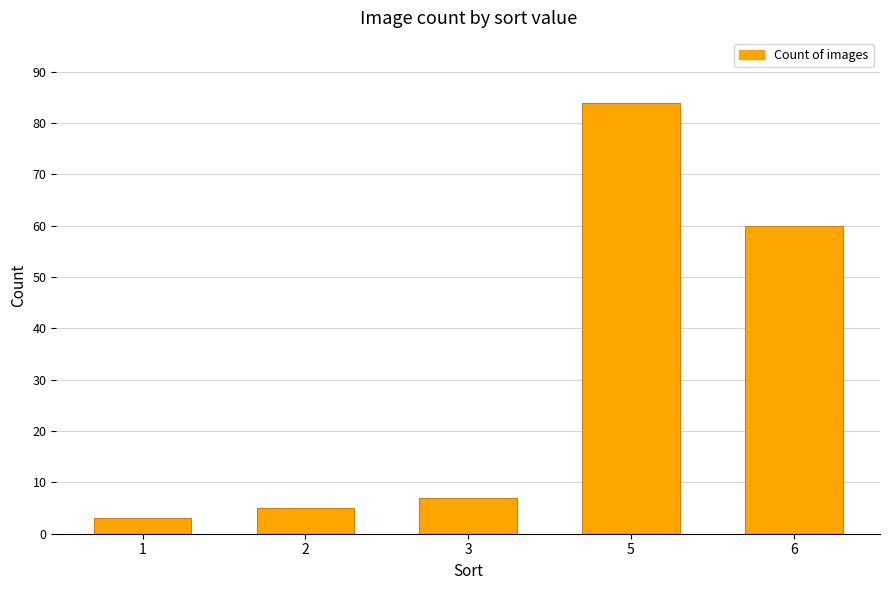

The chart shows a value of 60 at 6. True or false?

True